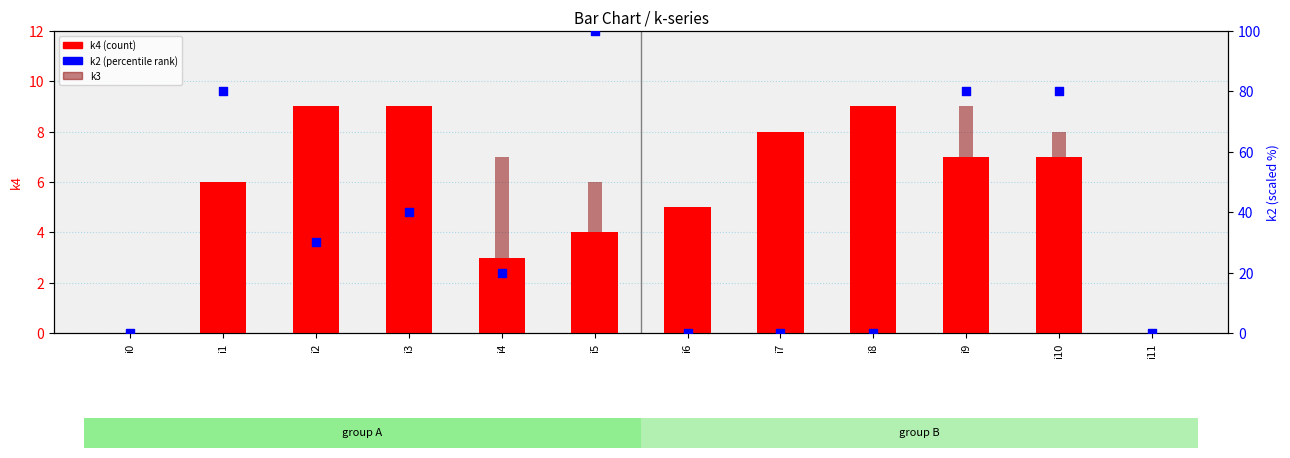

Which series has the largest total across all categories?

k2